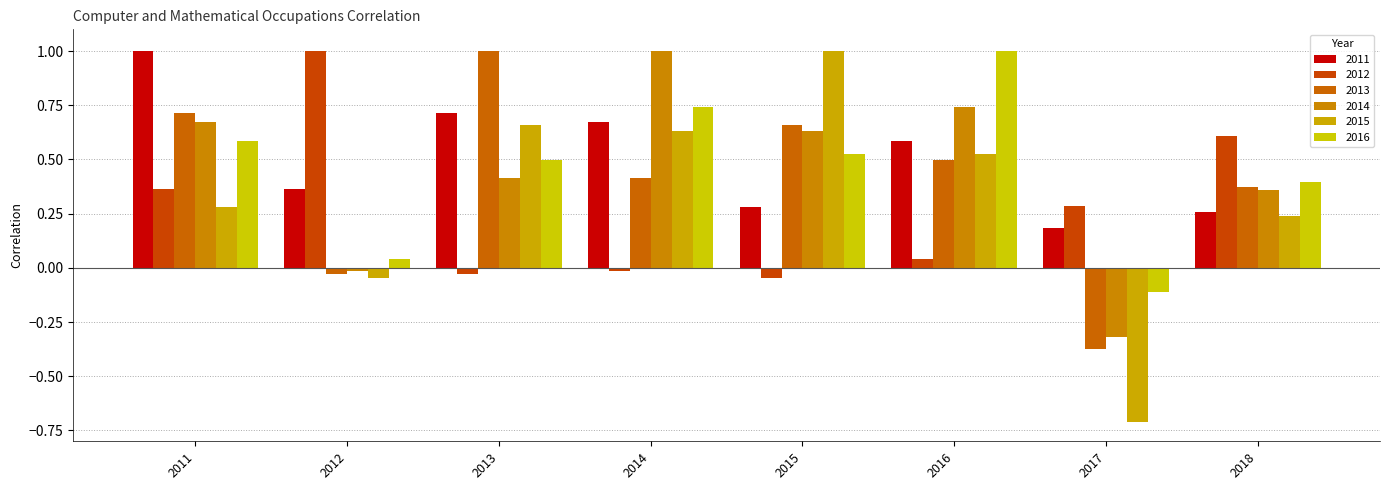

How many distinct data groups are displayed?

6